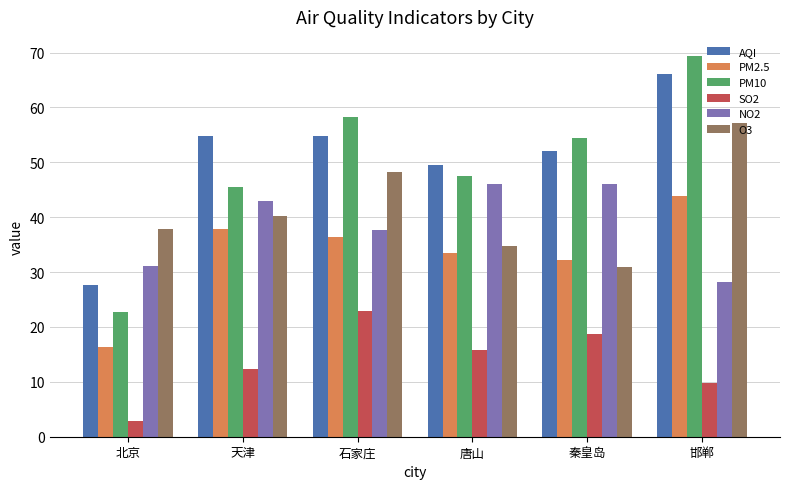

Is the value of SO2 at 唐山 greater than the value of AQI at 秦皇岛?

No